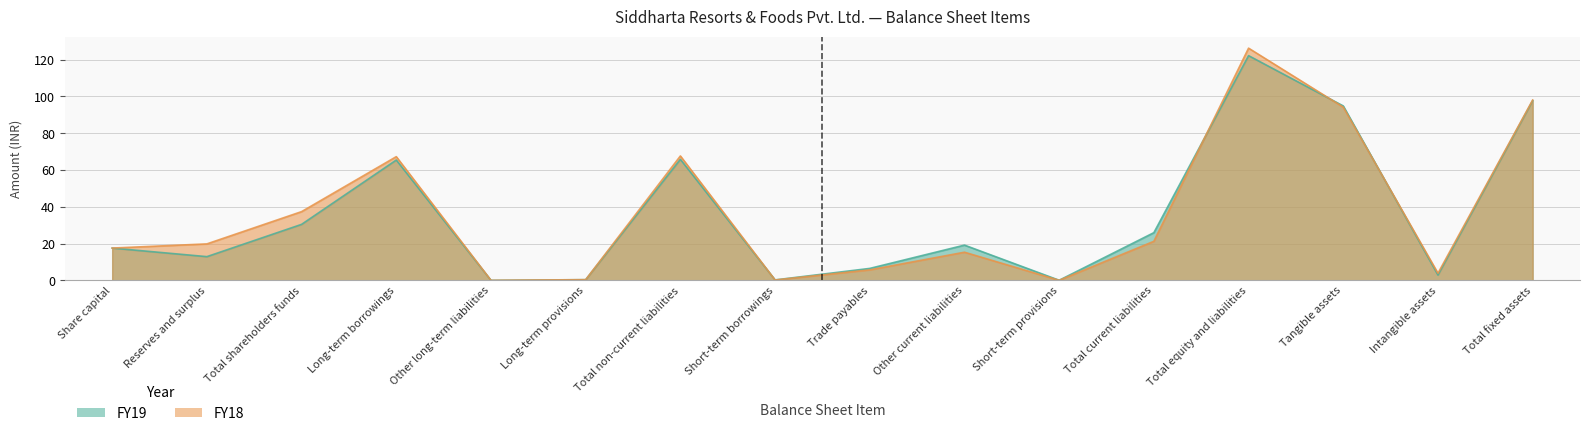

Rank the series by their maximum value, from highest to lowest.

FY18, FY19